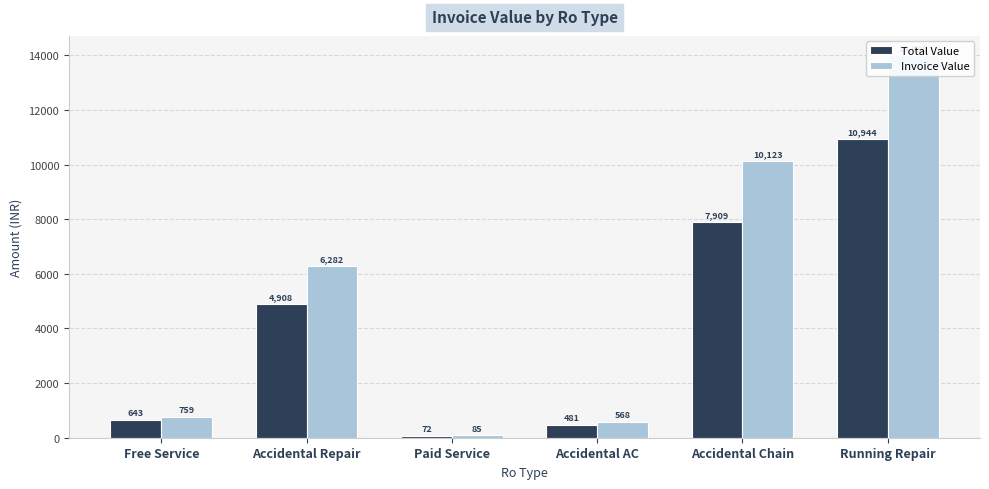

Between Free Service and Running Repair, which series saw the biggest shift?

Invoice Value